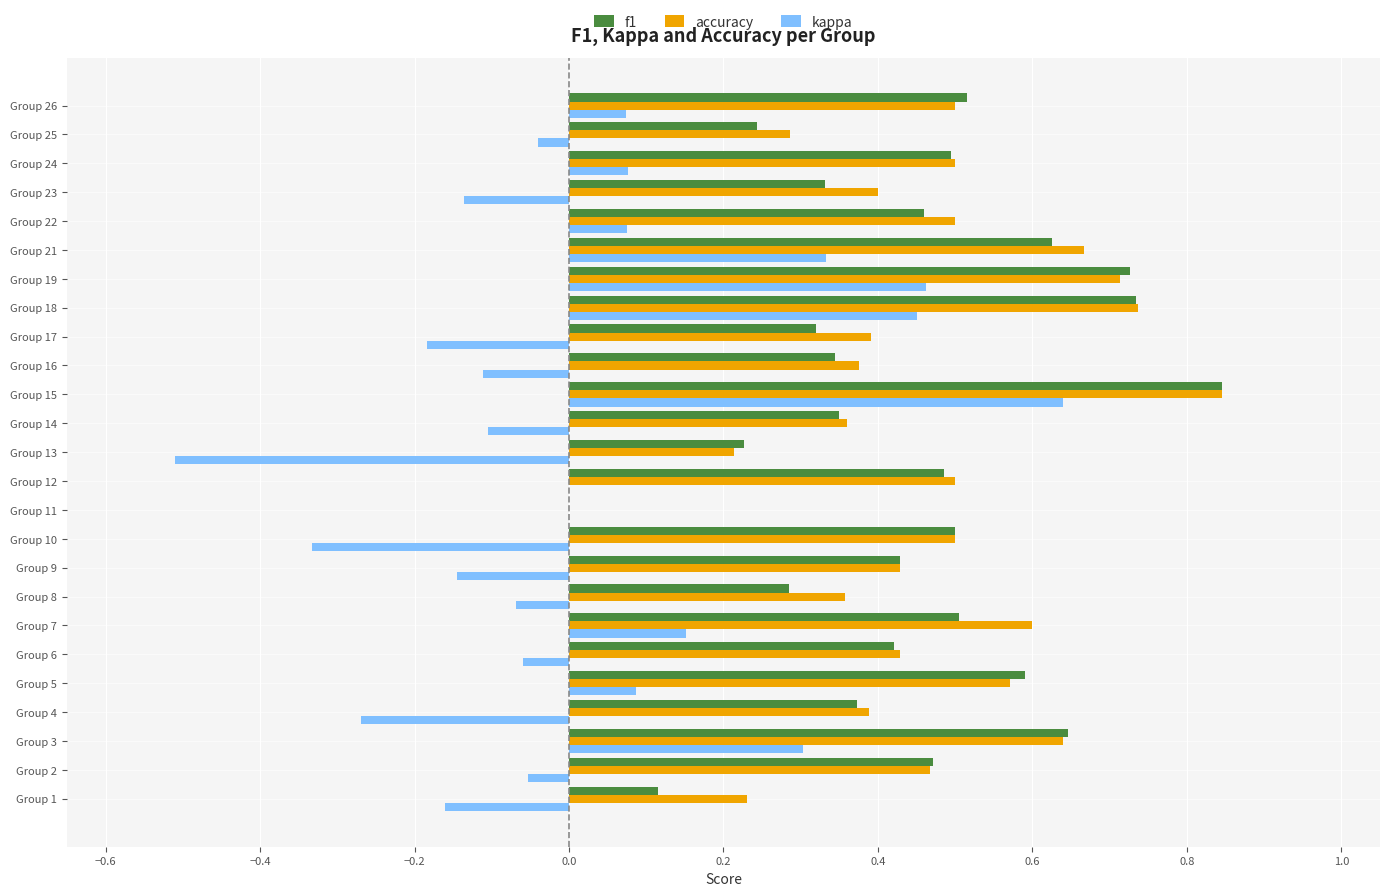

Is it true that kappa equals -0.0 at Group 14?

False